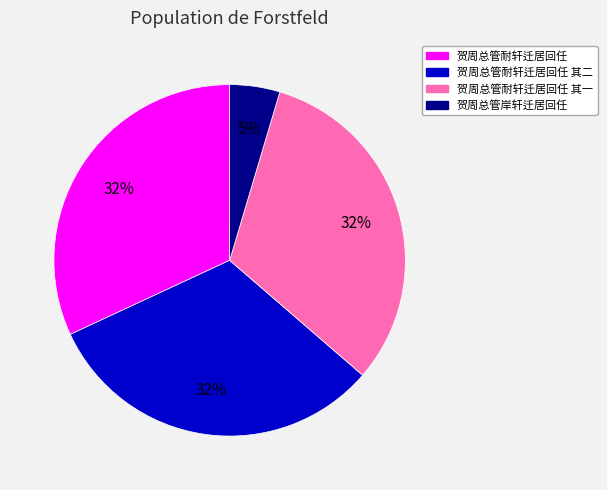

To the nearest percent, what is the difference between the largest and smallest slice percentages?

27%